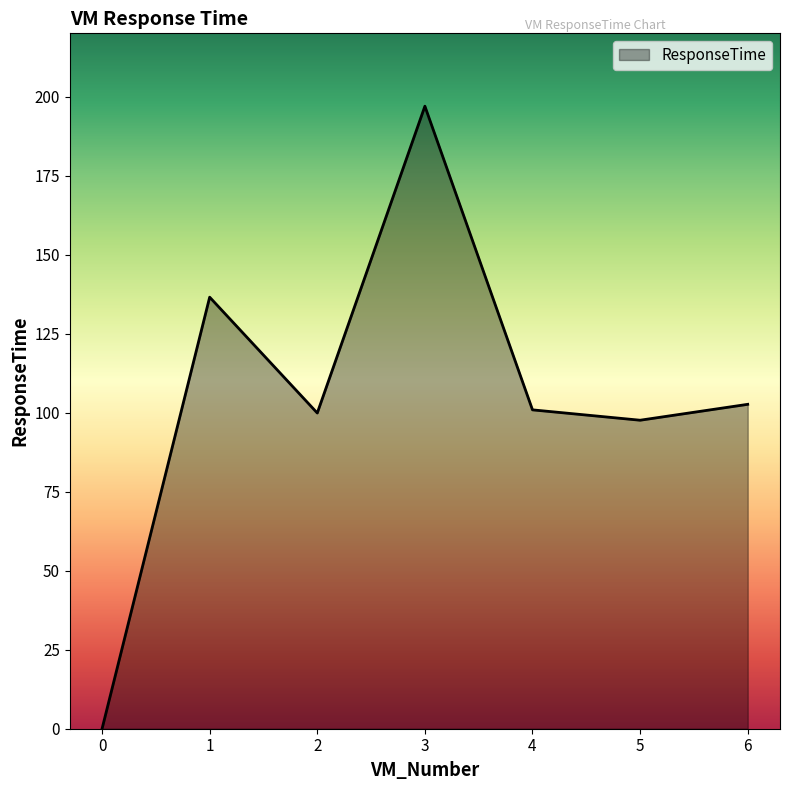

How many categories are shown in the chart?

7